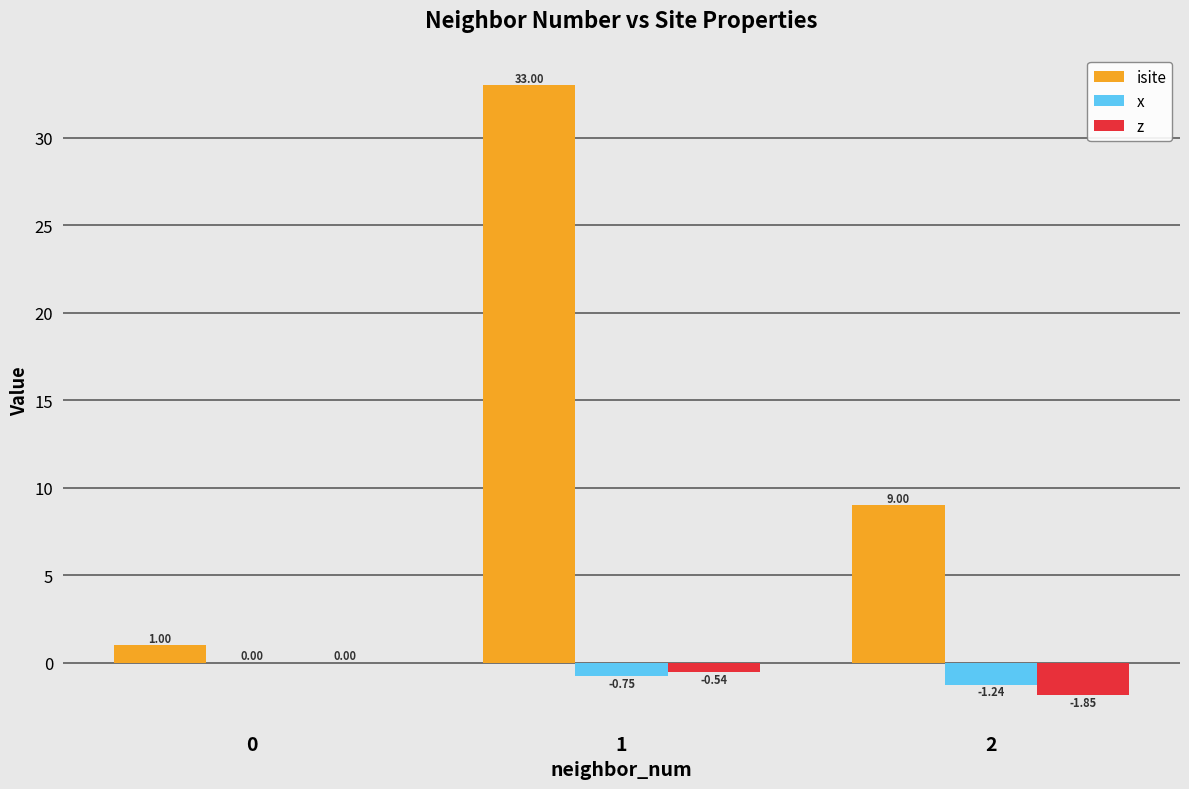

What is the sum of all isite values?

43.0